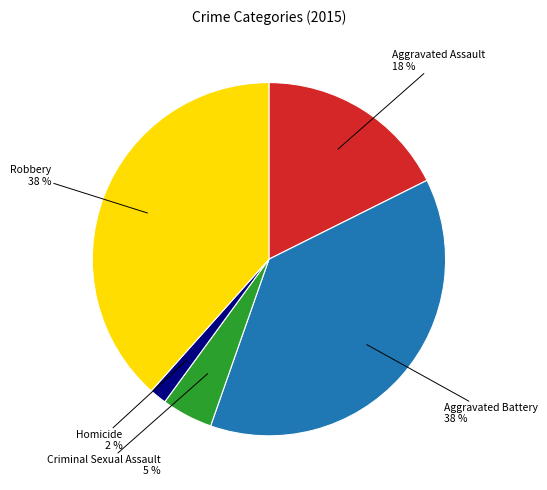

To the nearest percent, what is the average slice percentage?

20%